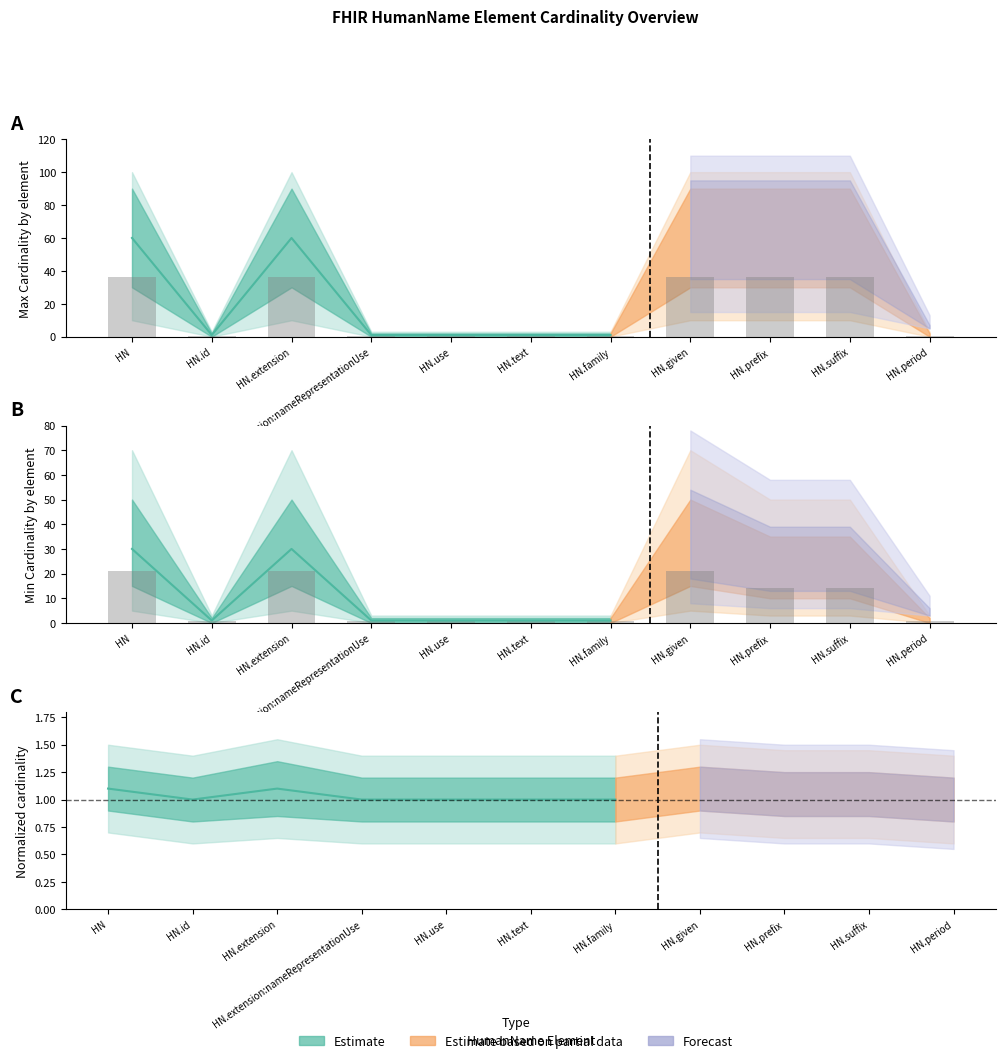

What is the sum of the values at HN.use and HN.given?

36.6